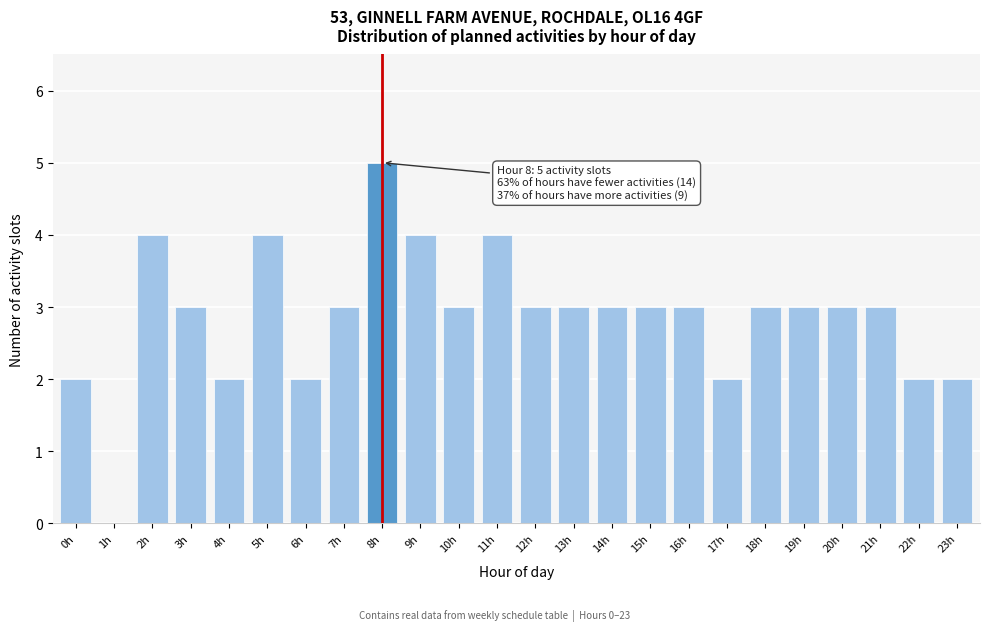

Reading left to right, transcribe all the data shown in this chart.

0h=2	1h=0	2h=4	3h=3	4h=2	5h=4	6h=2	7h=3	8h=5	9h=4	10h=3	11h=4	12h=3	13h=3	14h=3	15h=3	16h=3	17h=2	18h=3	19h=3	20h=3	21h=3	22h=2	23h=2